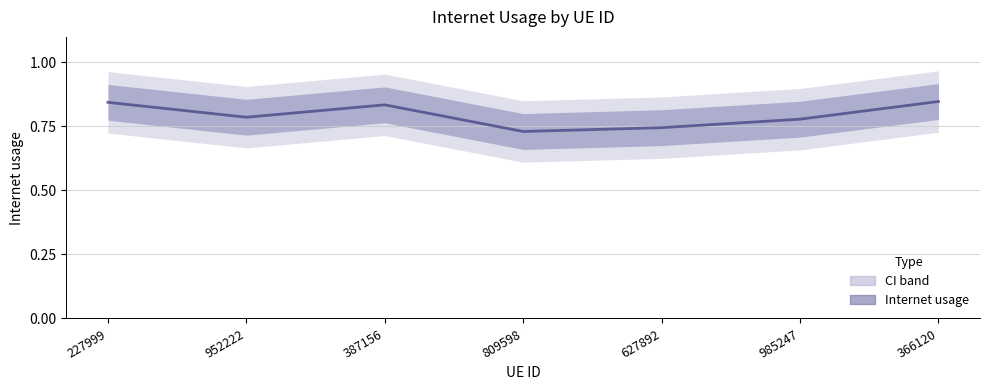

What is the difference between the maximum and minimum values?

0.1